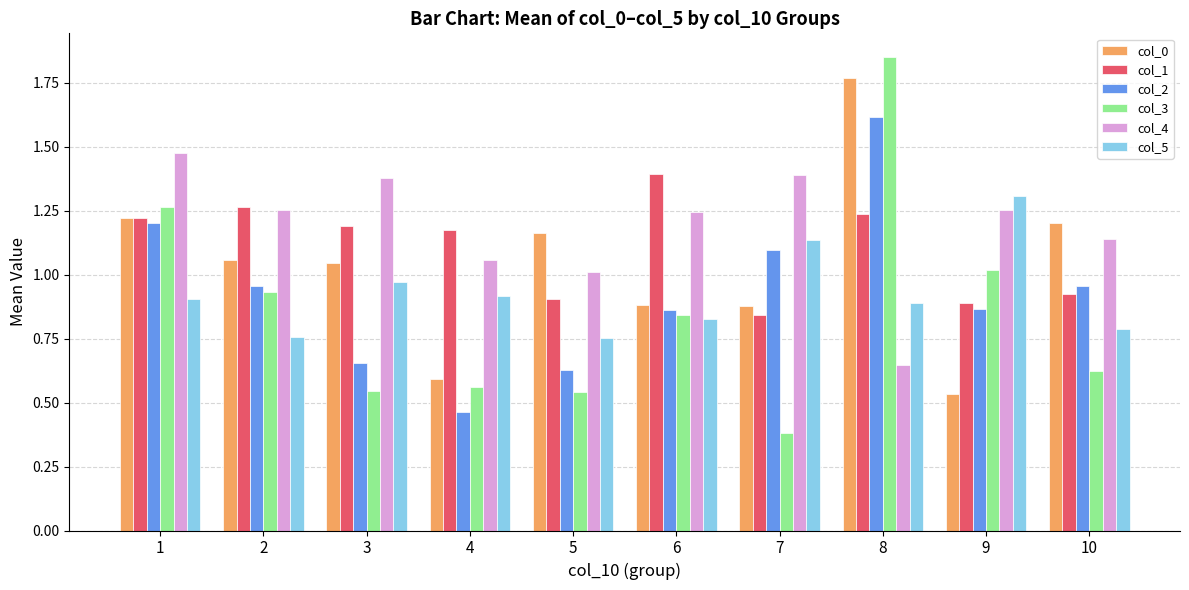

Which series has the largest total across all categories?

col_4